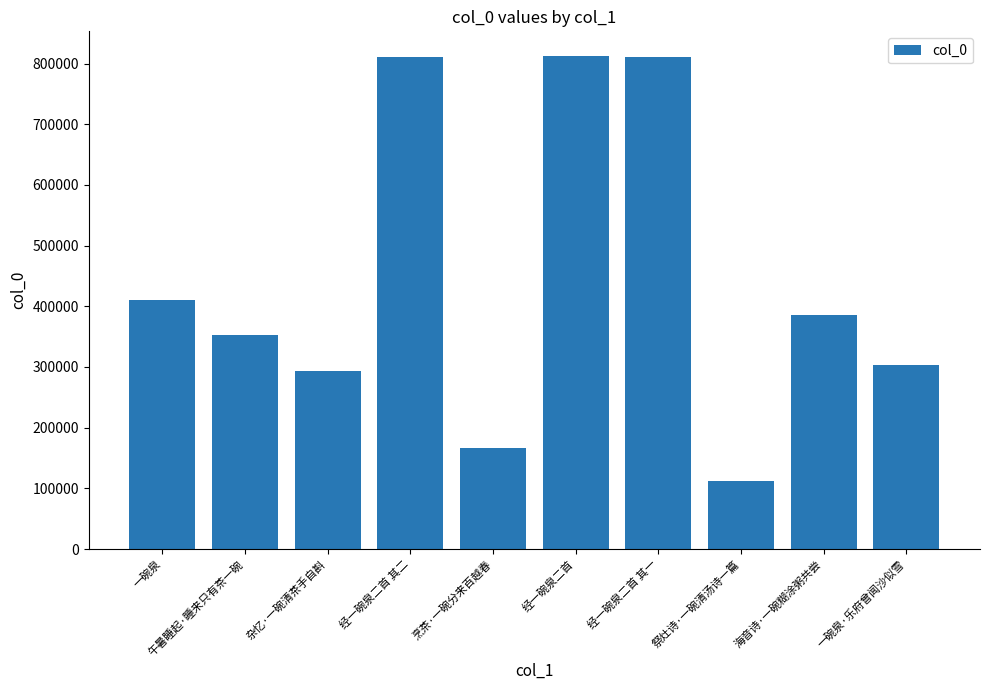

At which label does the data first exceed 386224?

一碗泉